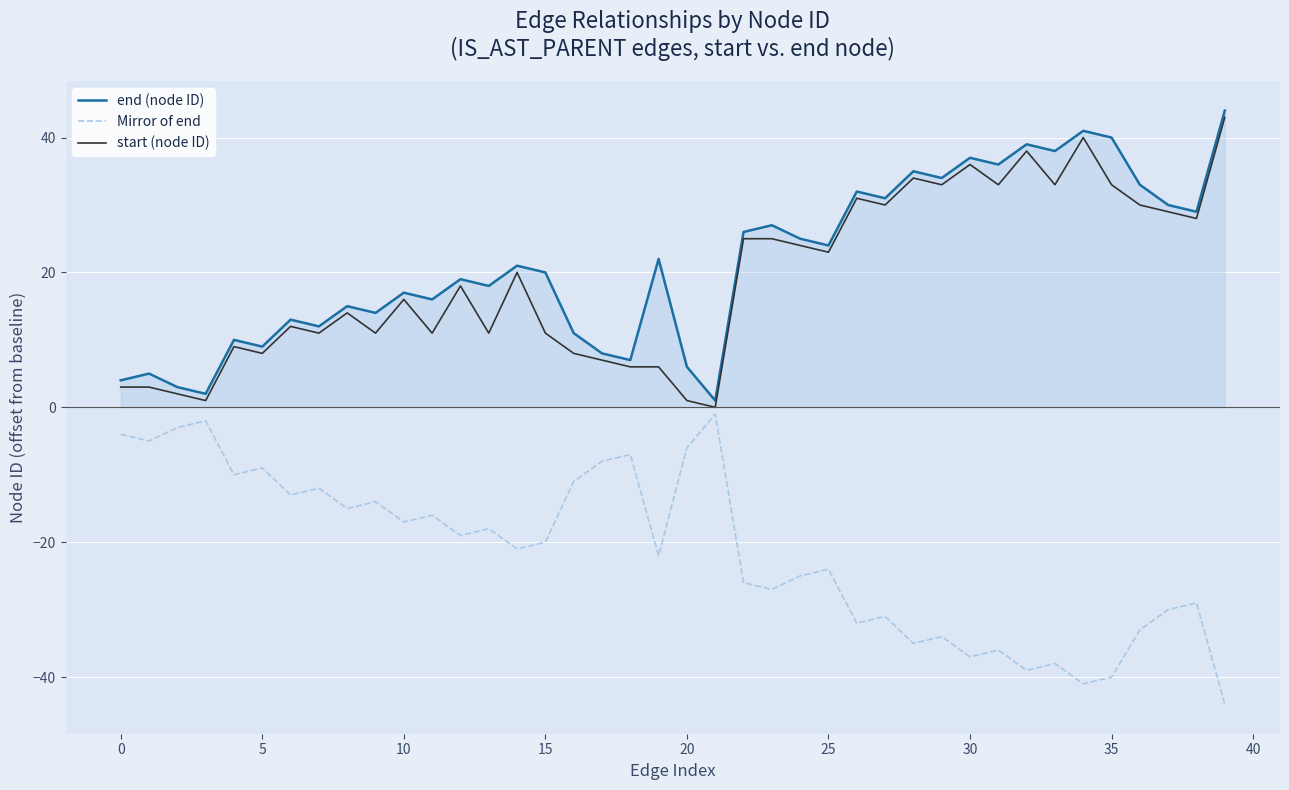

What is the difference between the maximum and minimum values in the end (node ID) series?

43